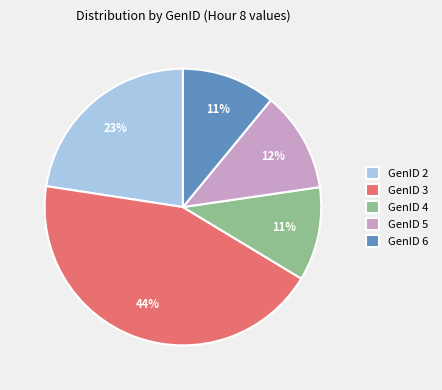

True or false: GenID 4 accounts for 1% of the total.

False